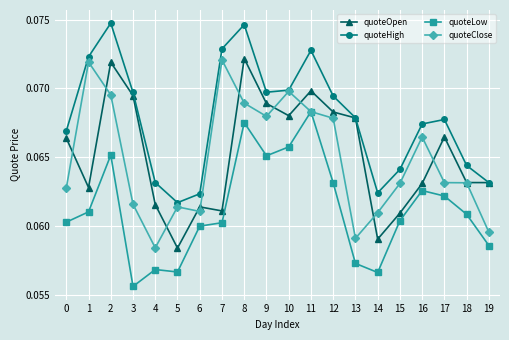

Is this an area chart (filled region under the line)?

No